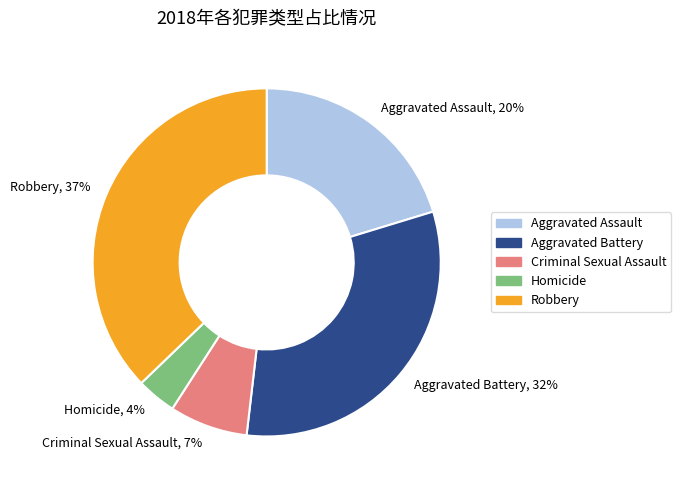

Combined, do Aggravated Assault and Homicide account for over 50%?

No